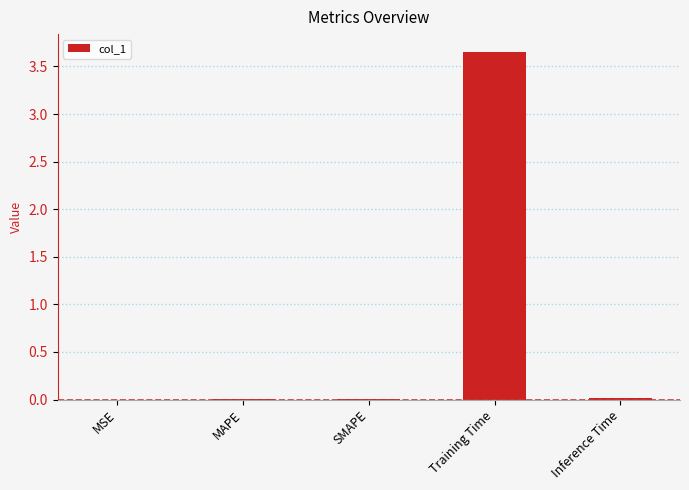

The chart shows a value of 0.0 at MAPE. True or false?

True